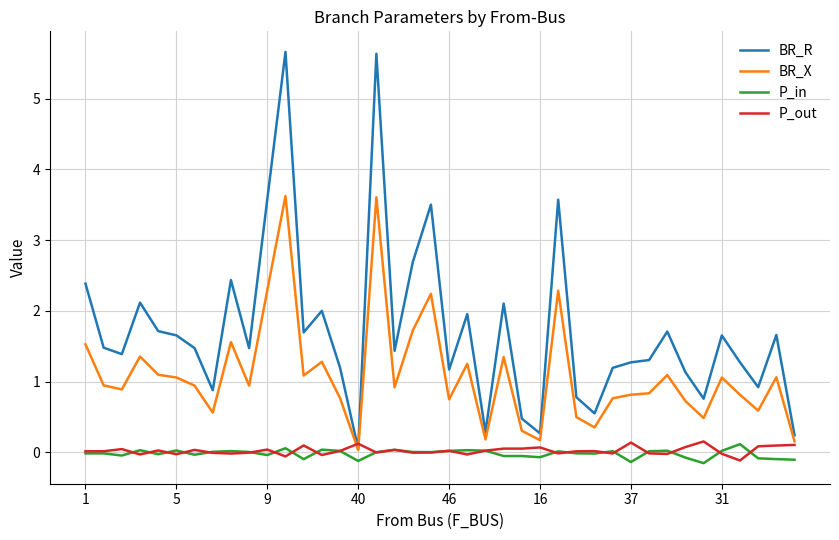

Which series has the largest range (max minus min)?

BR_R